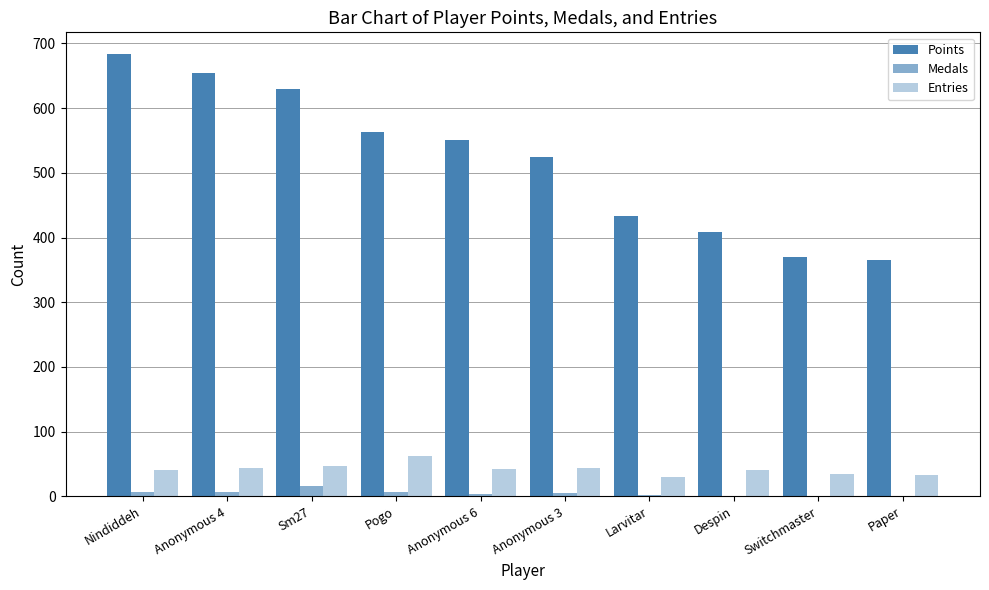

How many categories are shown in the chart?

10